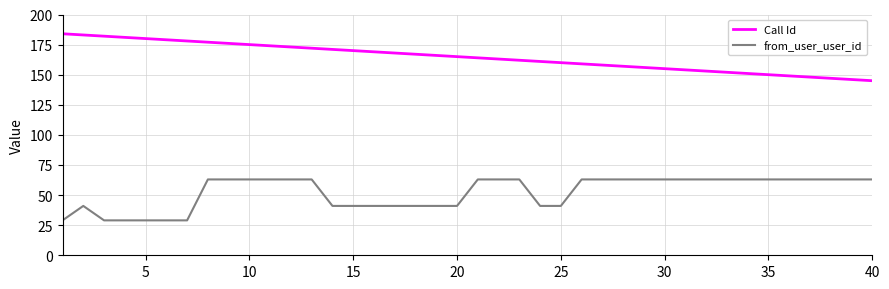

Which series has the largest total across all categories?

Call Id